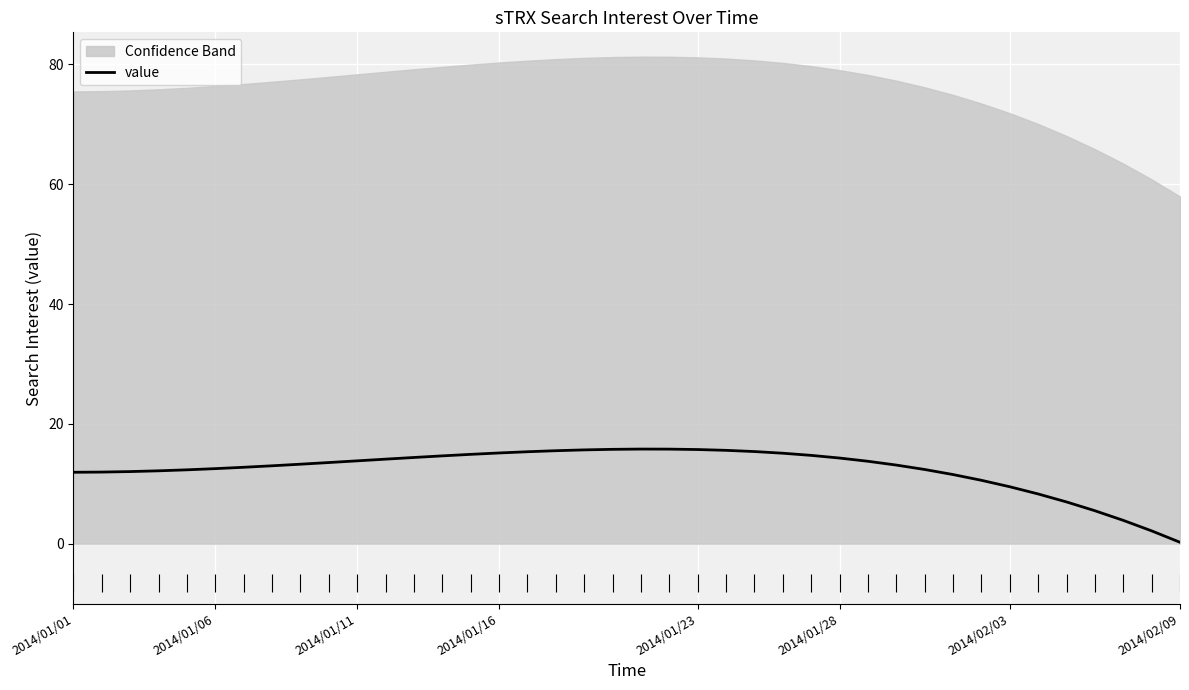

Count the number of values greater than 13.

22